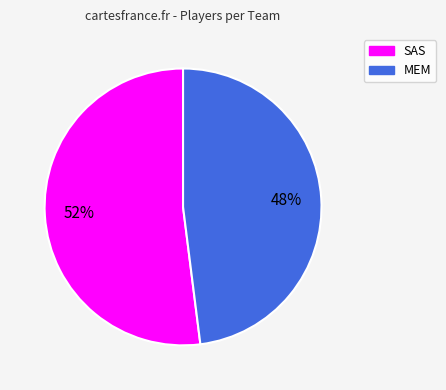

What percentage is the SAS slice, to the nearest percent?

52%